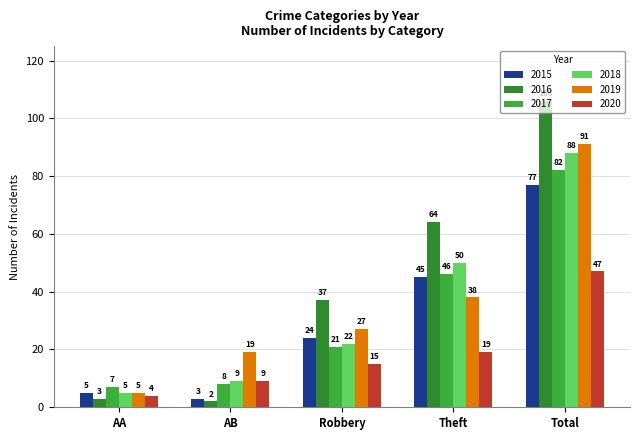

At how many categories does at least one series exceed 4?

5